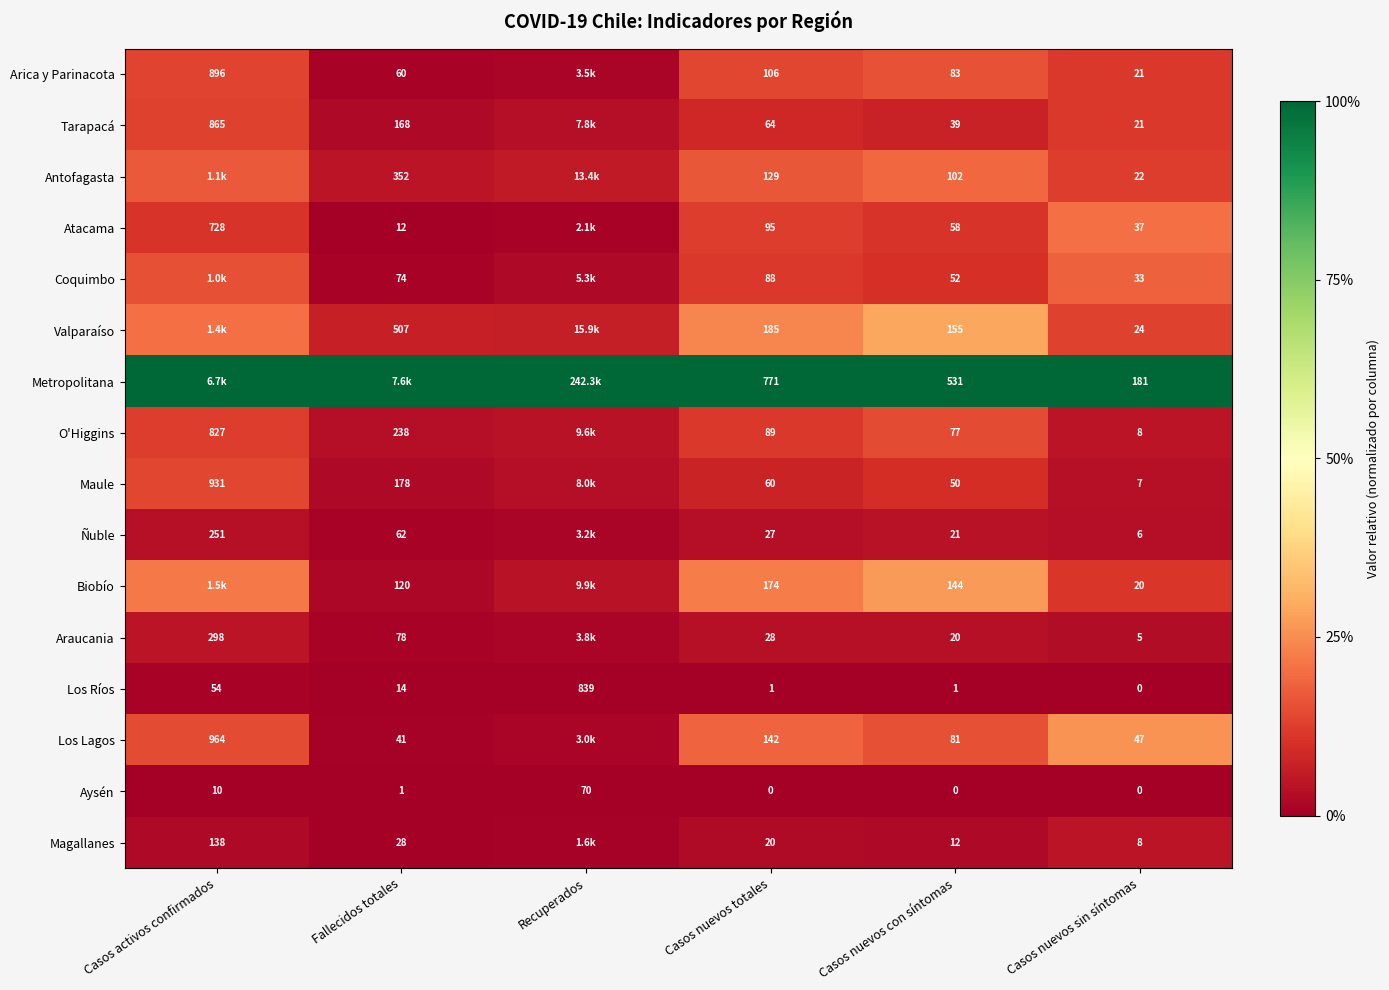

What is the total value across all series at Casos nuevos sin síntomas?

440.0